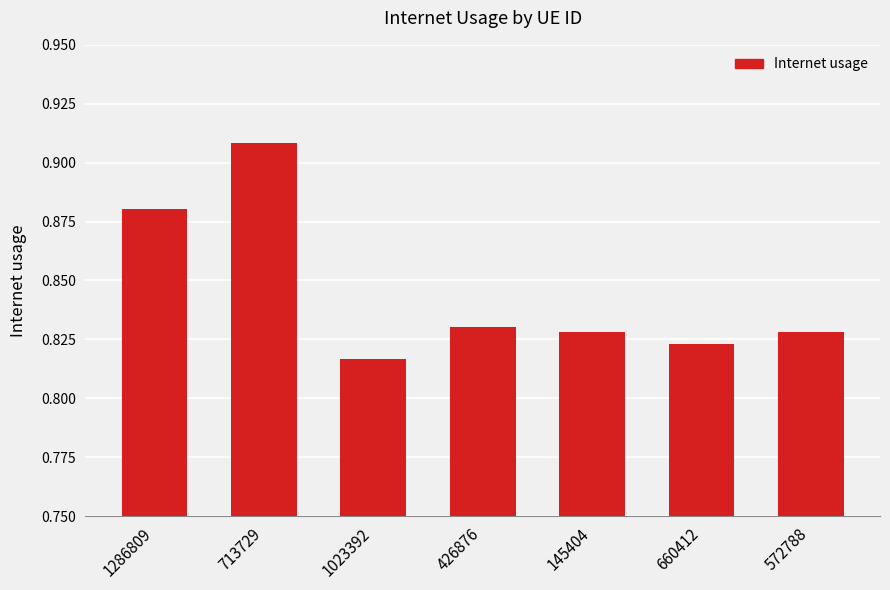

How many values are between 0 and 1?

7